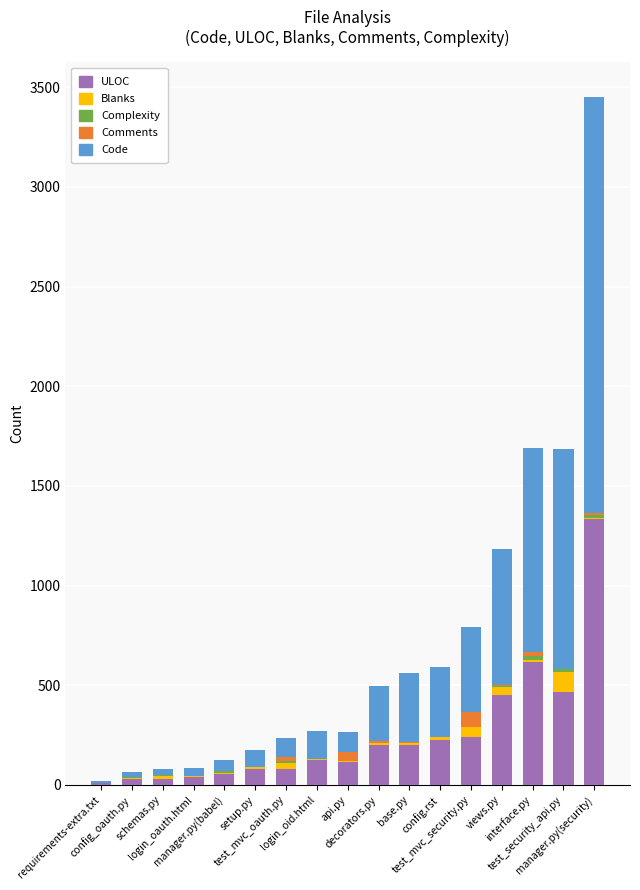

Rank the series by their maximum value, from lowest to highest.

Complexity, Comments, Blanks, ULOC, Code